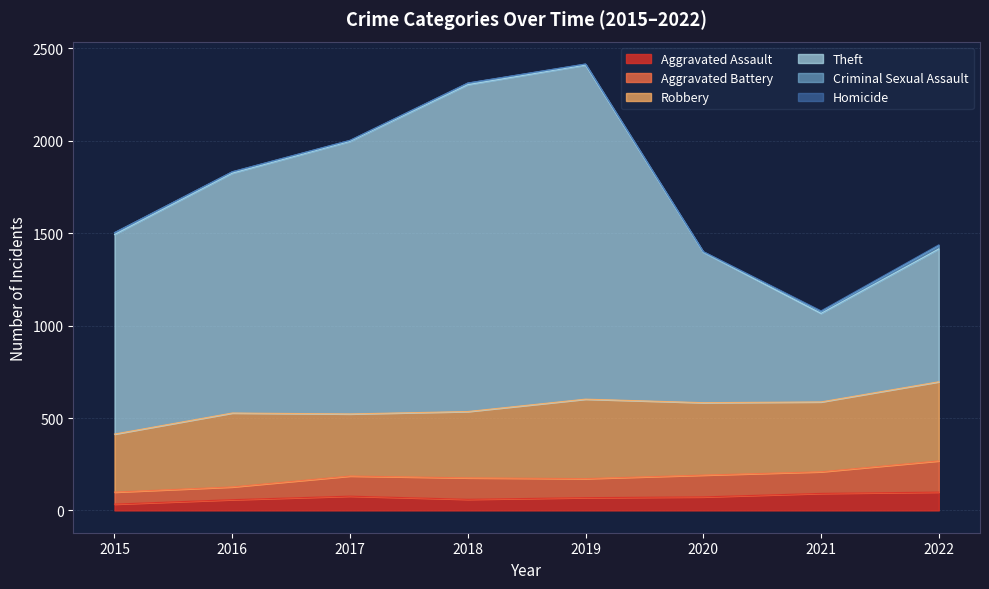

What is the greatest value displayed?

1808